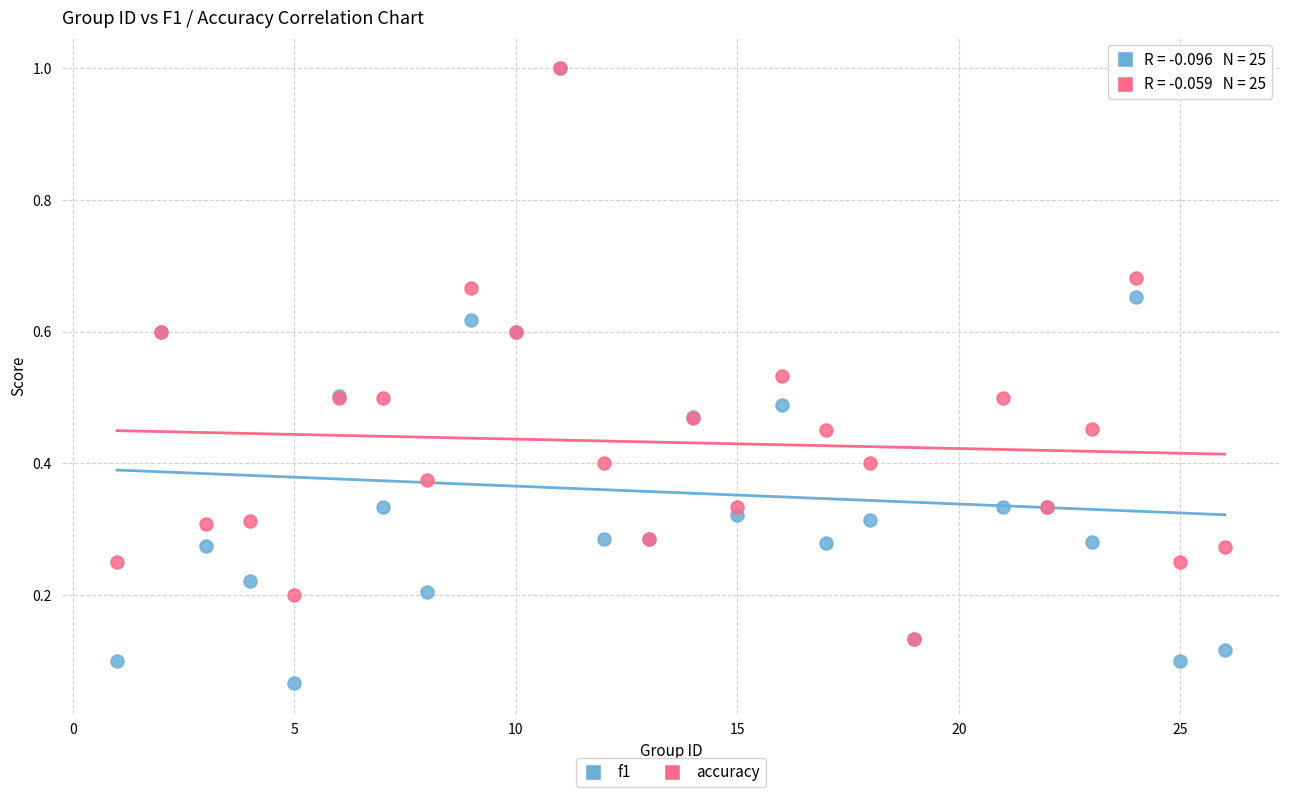

Which series reaches the minimum Y coordinate?

f1